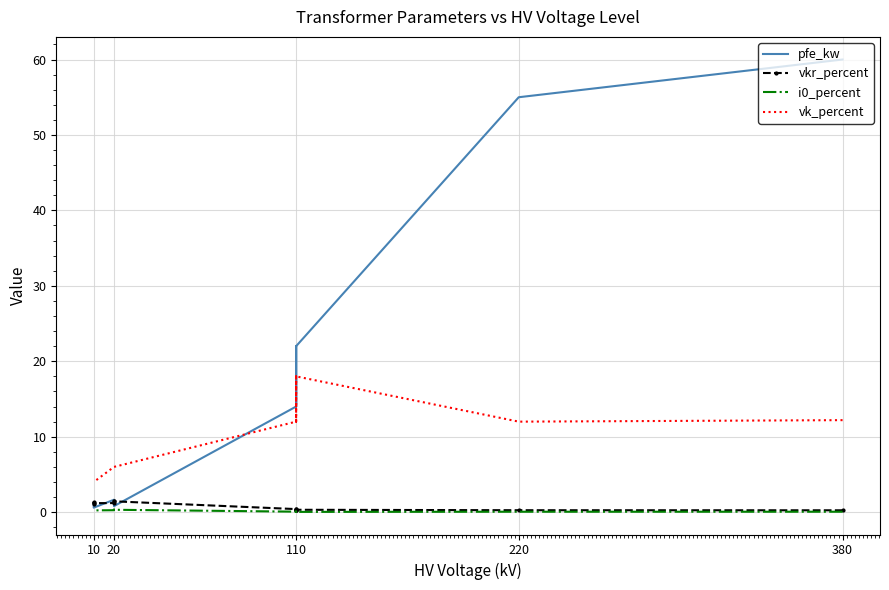

Which series has the widest spread of values?

pfe_kw